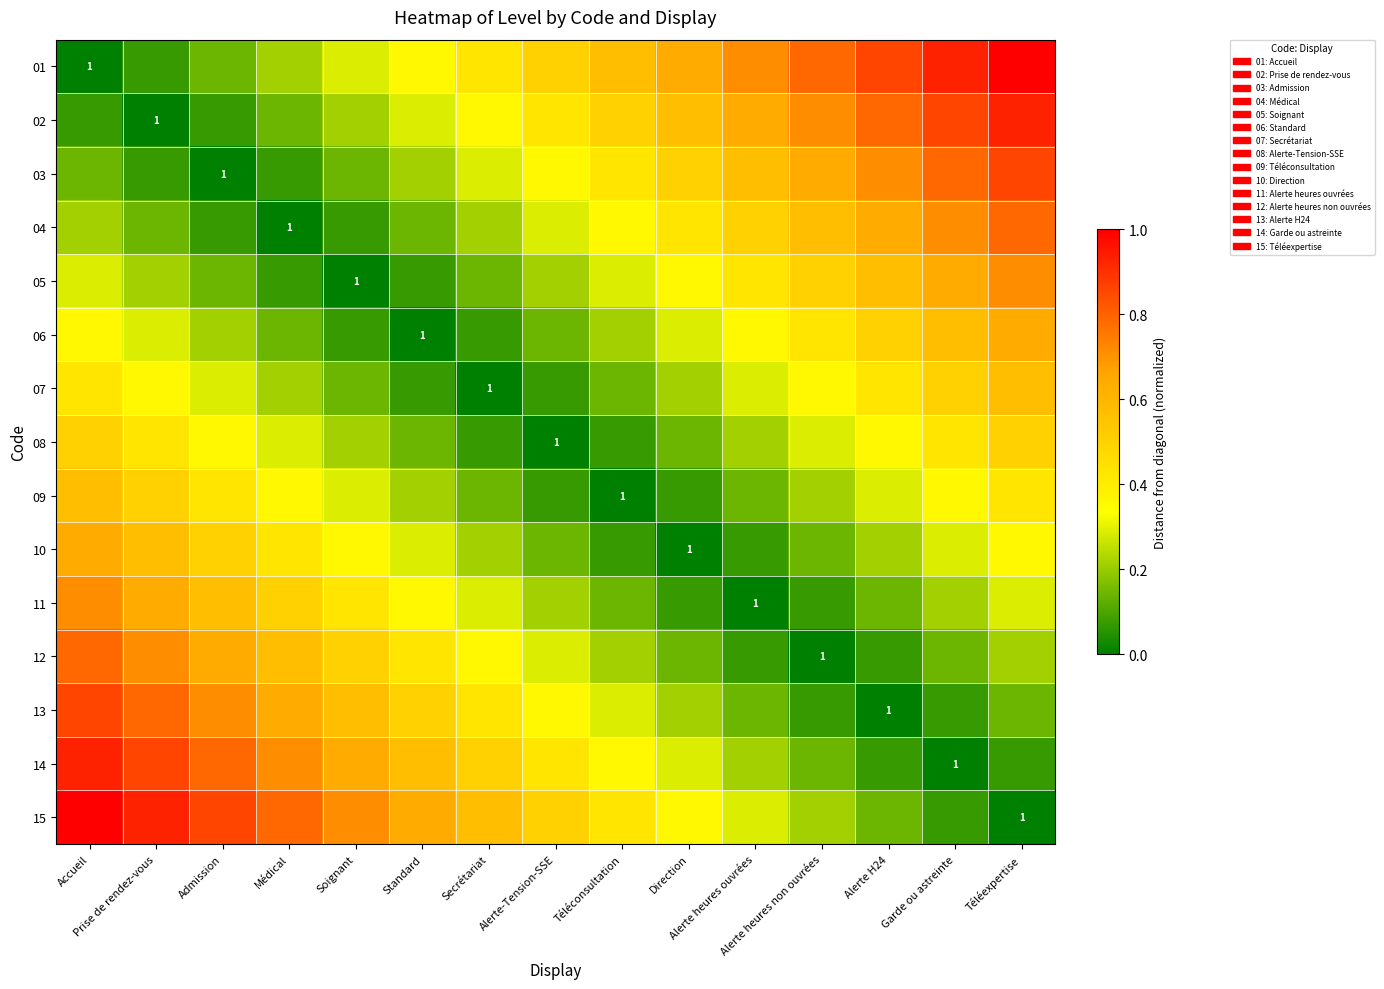

What is the difference between the highest and lowest values at Alerte heures ouvrées?

0.7